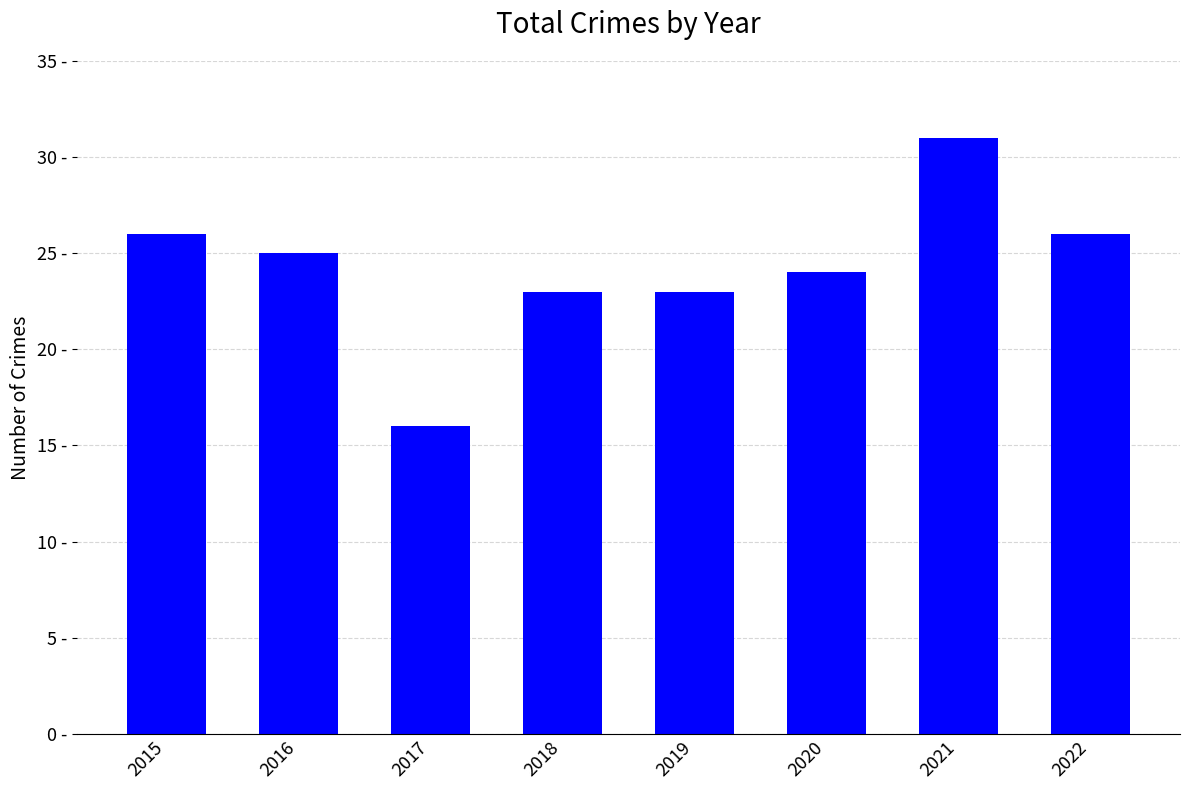

What is the maximum value shown in the chart?

31